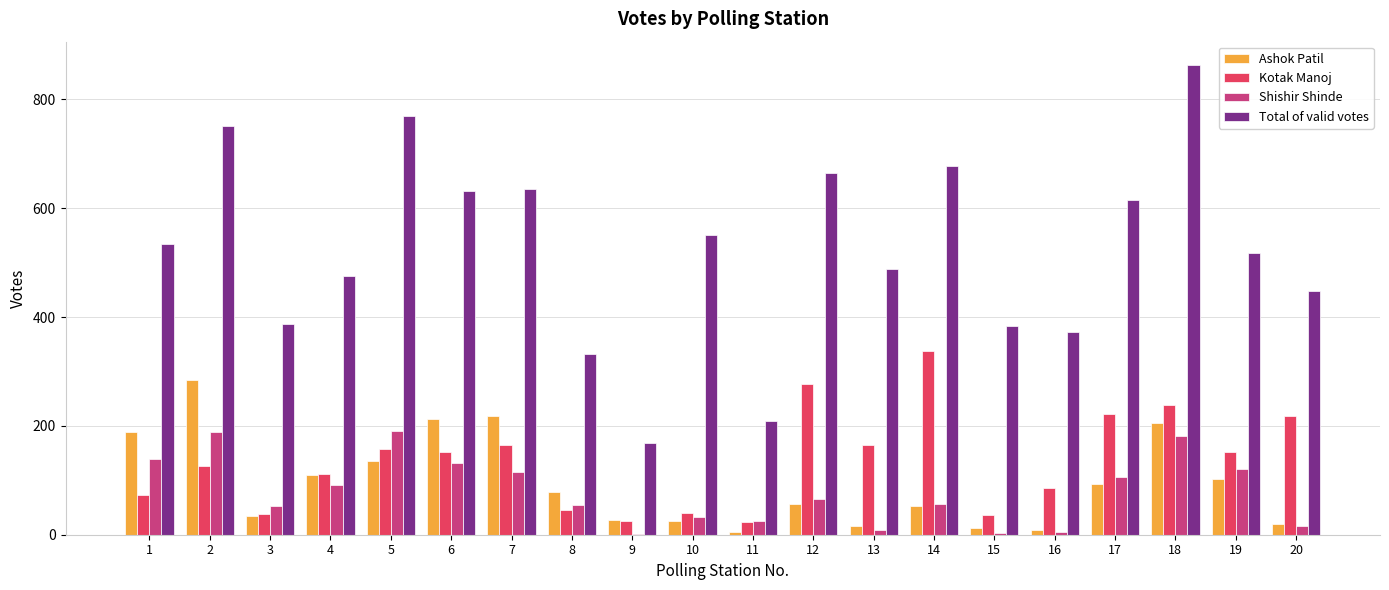

Is it true that Shishir Shinde equals 163 at 19?

False